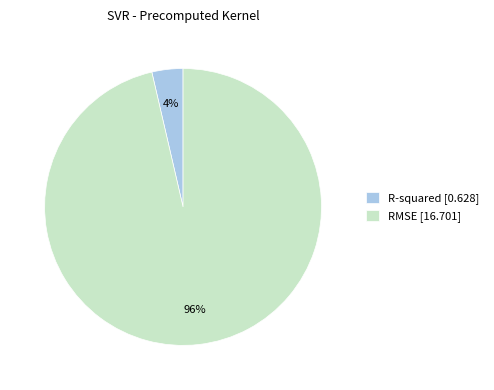

Which has a higher value, RMSE or R-squared?

RMSE